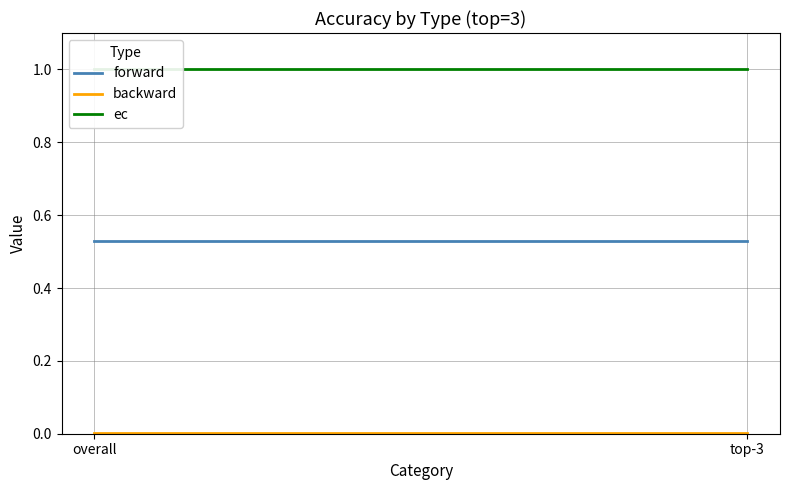

What are all the series names shown in the legend?

forward, backward, ec